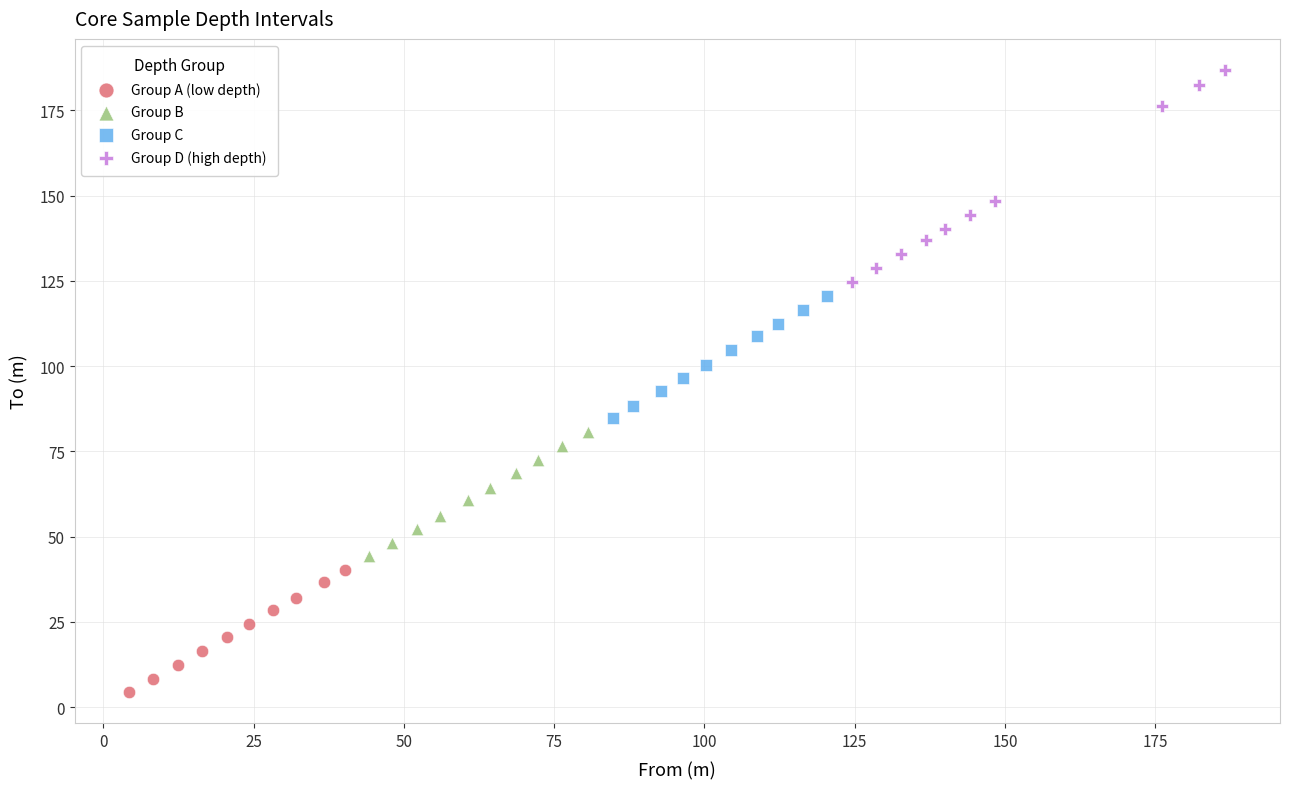

Which series has the largest Y range (max minus min)?

Group D (high depth)